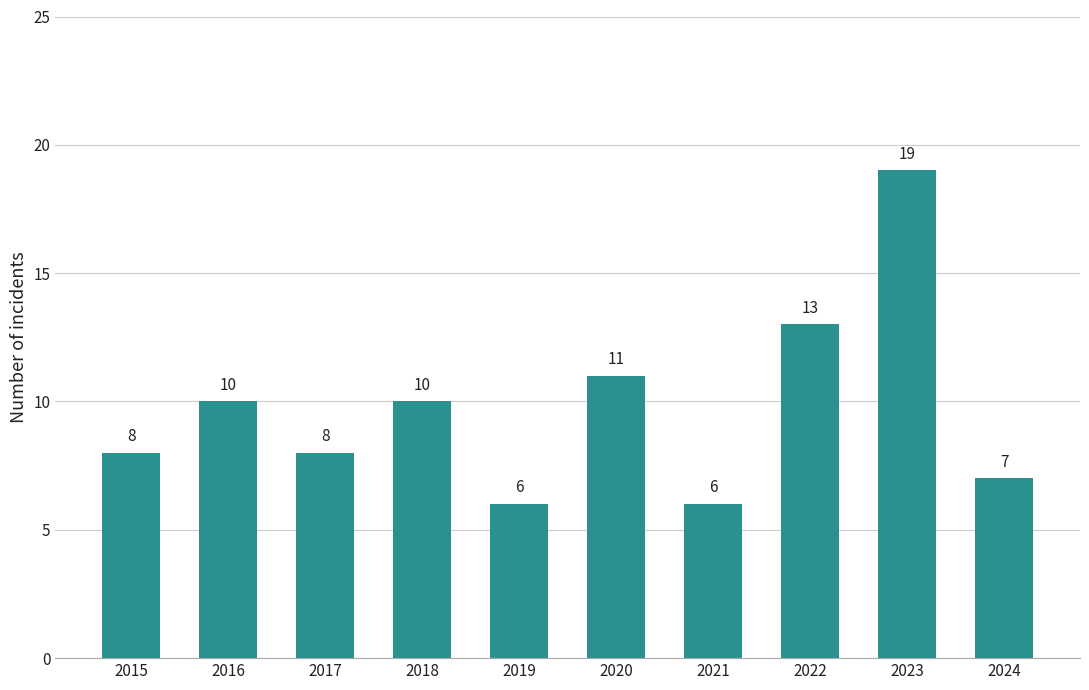

What is the change in value from 2018 to 2021?

-4